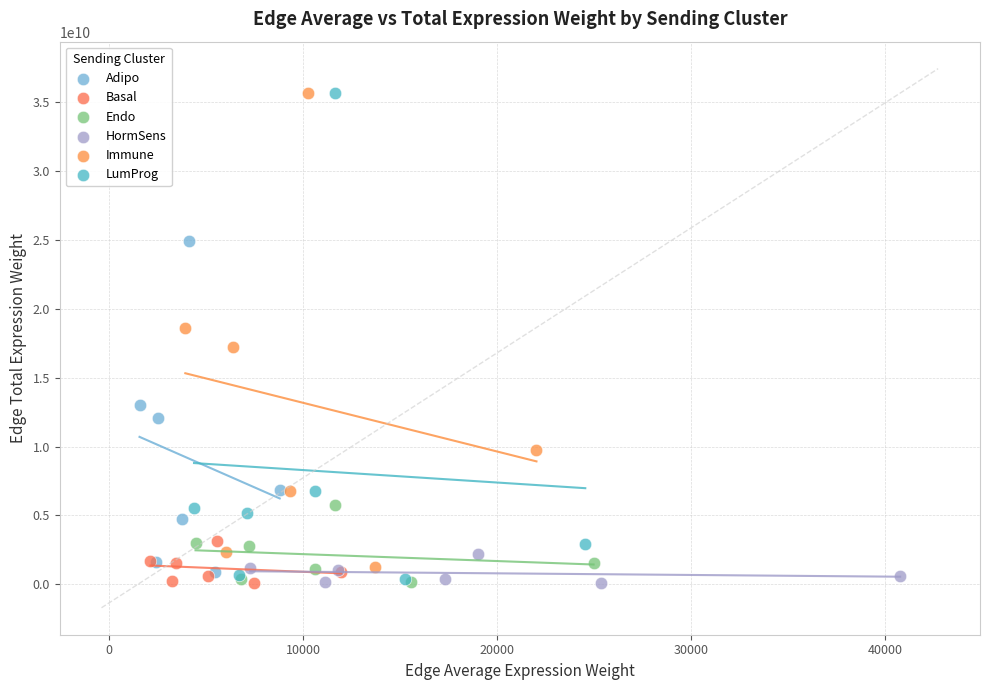

Which series has the largest Y range (max minus min)?

LumProg